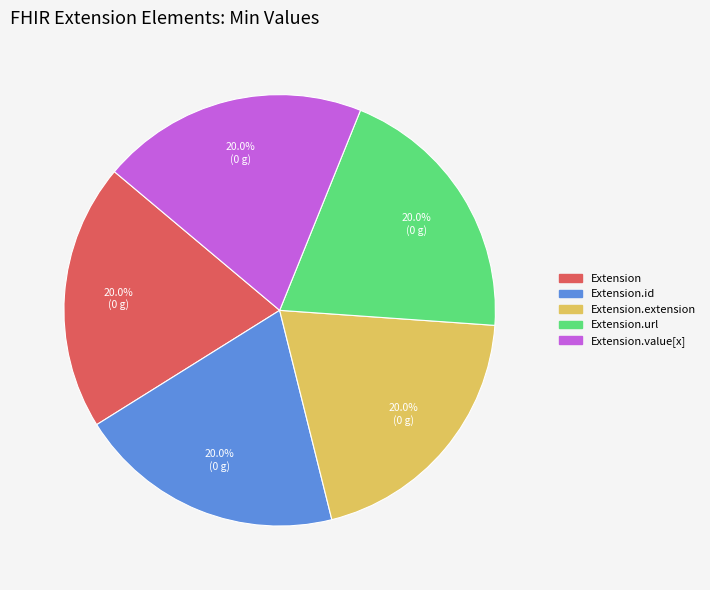

Does any single category account for the majority?

No